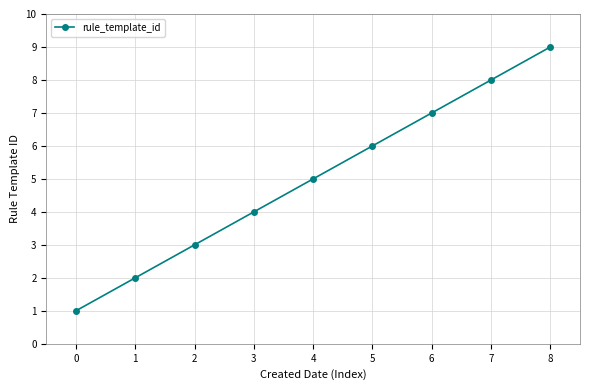

At which label is the value closest to 5?

4